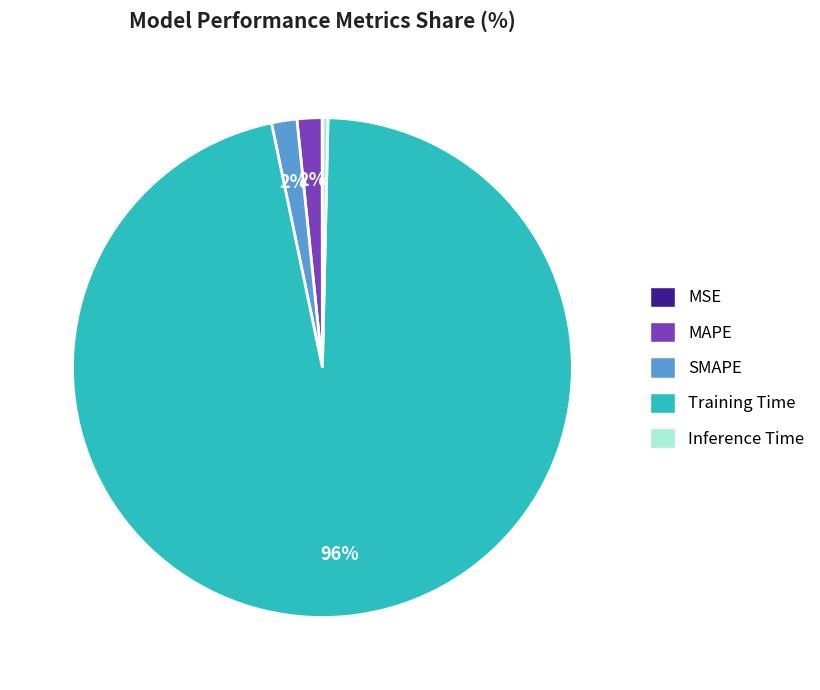

True or false: MAPE accounts for 12% of the total.

False